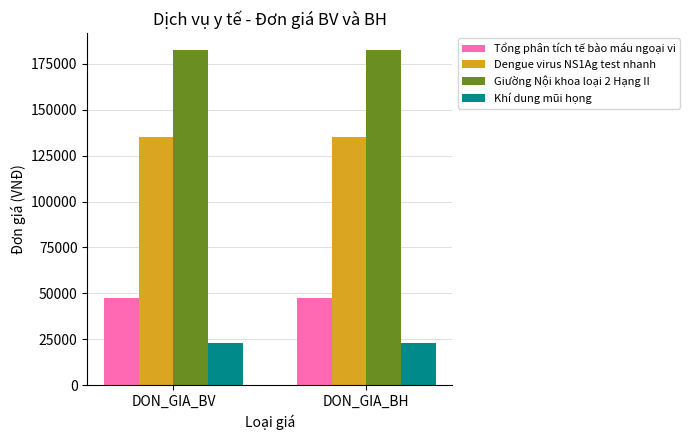

List the series in order of their peak value, lowest first.

Khí dung mũi họng, Tổng phân tích tế bào máu ngoại vi, Dengue virus NS1Ag test nhanh, Giường Nội khoa loại 2 Hạng II